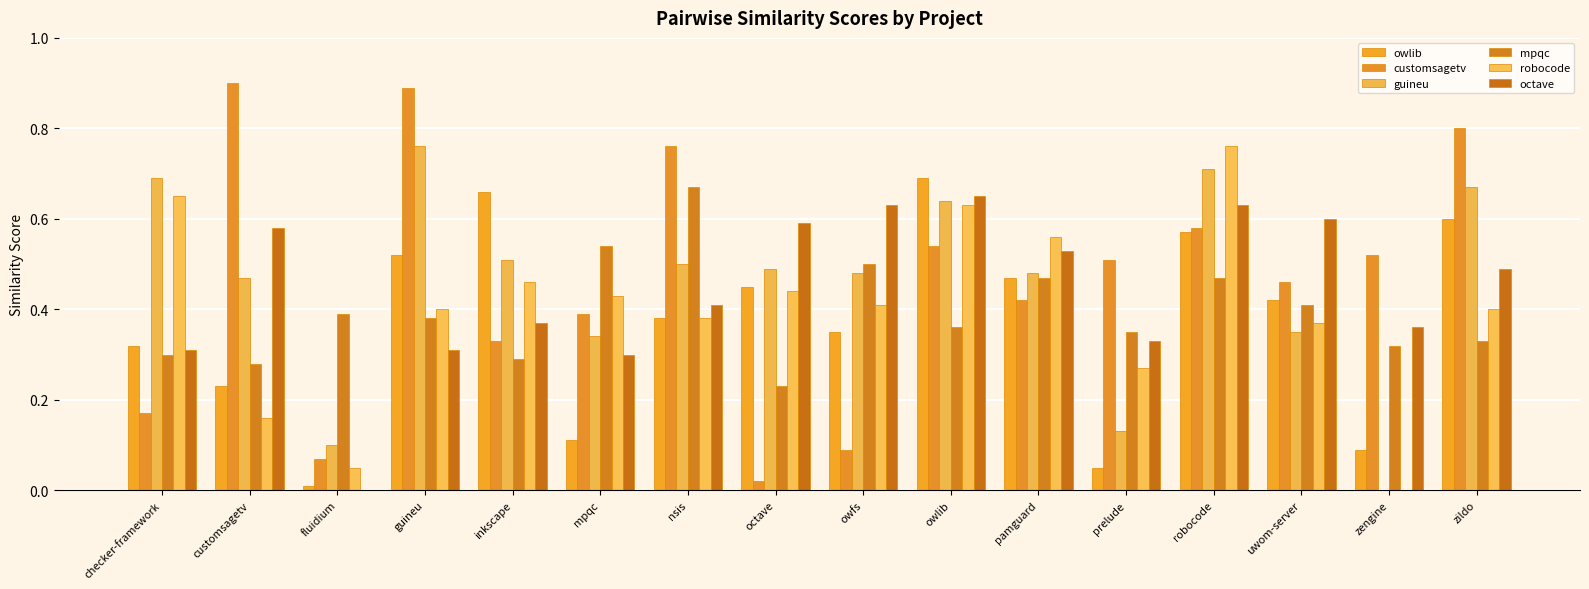

Reading right to left, extract all data points from this chart.

owlib: zildo=0.6	zengine=0.1	uwom-server=0.4	robocode=0.6	prelude=0.1	pamguard=0.5	owlib=0.7	owfs=0.3	octave=0.5	nsis=0.4	mpqc=0.1	inkscape=0.7	guineu=0.5	fluidium=0.0	customsagetv=0.2	checker-framework=0.3
customsagetv: zildo=0.8	zengine=0.5	uwom-server=0.5	robocode=0.6	prelude=0.5	pamguard=0.4	owlib=0.5	owfs=0.1	octave=0.0	nsis=0.8	mpqc=0.4	inkscape=0.3	guineu=0.9	fluidium=0.1	customsagetv=0.9	checker-framework=0.2
guineu: zildo=0.7	zengine=0.0	uwom-server=0.3	robocode=0.7	prelude=0.1	pamguard=0.5	owlib=0.6	owfs=0.5	octave=0.5	nsis=0.5	mpqc=0.3	inkscape=0.5	guineu=0.8	fluidium=0.1	customsagetv=0.5	checker-framework=0.7
mpqc: zildo=0.3	zengine=0.3	uwom-server=0.4	robocode=0.5	prelude=0.3	pamguard=0.5	owlib=0.4	owfs=0.5	octave=0.2	nsis=0.7	mpqc=0.5	inkscape=0.3	guineu=0.4	fluidium=0.4	customsagetv=0.3	checker-framework=0.3
robocode: zildo=0.4	zengine=0.0	uwom-server=0.4	robocode=0.8	prelude=0.3	pamguard=0.6	owlib=0.6	owfs=0.4	octave=0.4	nsis=0.4	mpqc=0.4	inkscape=0.5	guineu=0.4	fluidium=0.1	customsagetv=0.2	checker-framework=0.7
octave: zildo=0.5	zengine=0.4	uwom-server=0.6	robocode=0.6	prelude=0.3	pamguard=0.5	owlib=0.7	owfs=0.6	octave=0.6	nsis=0.4	mpqc=0.3	inkscape=0.4	guineu=0.3	fluidium=0.0	customsagetv=0.6	checker-framework=0.3